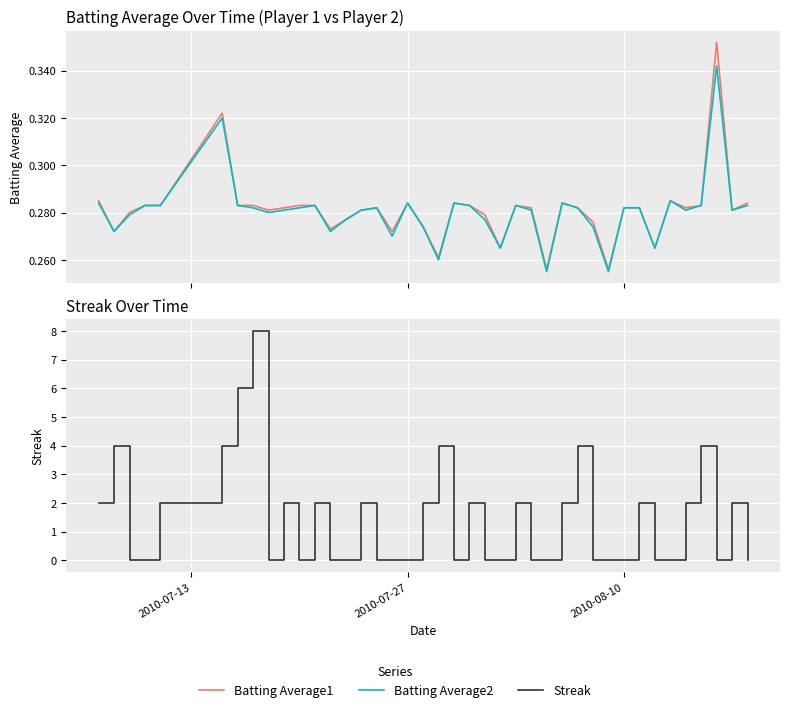

What is the average value of the Streak series?

1.4